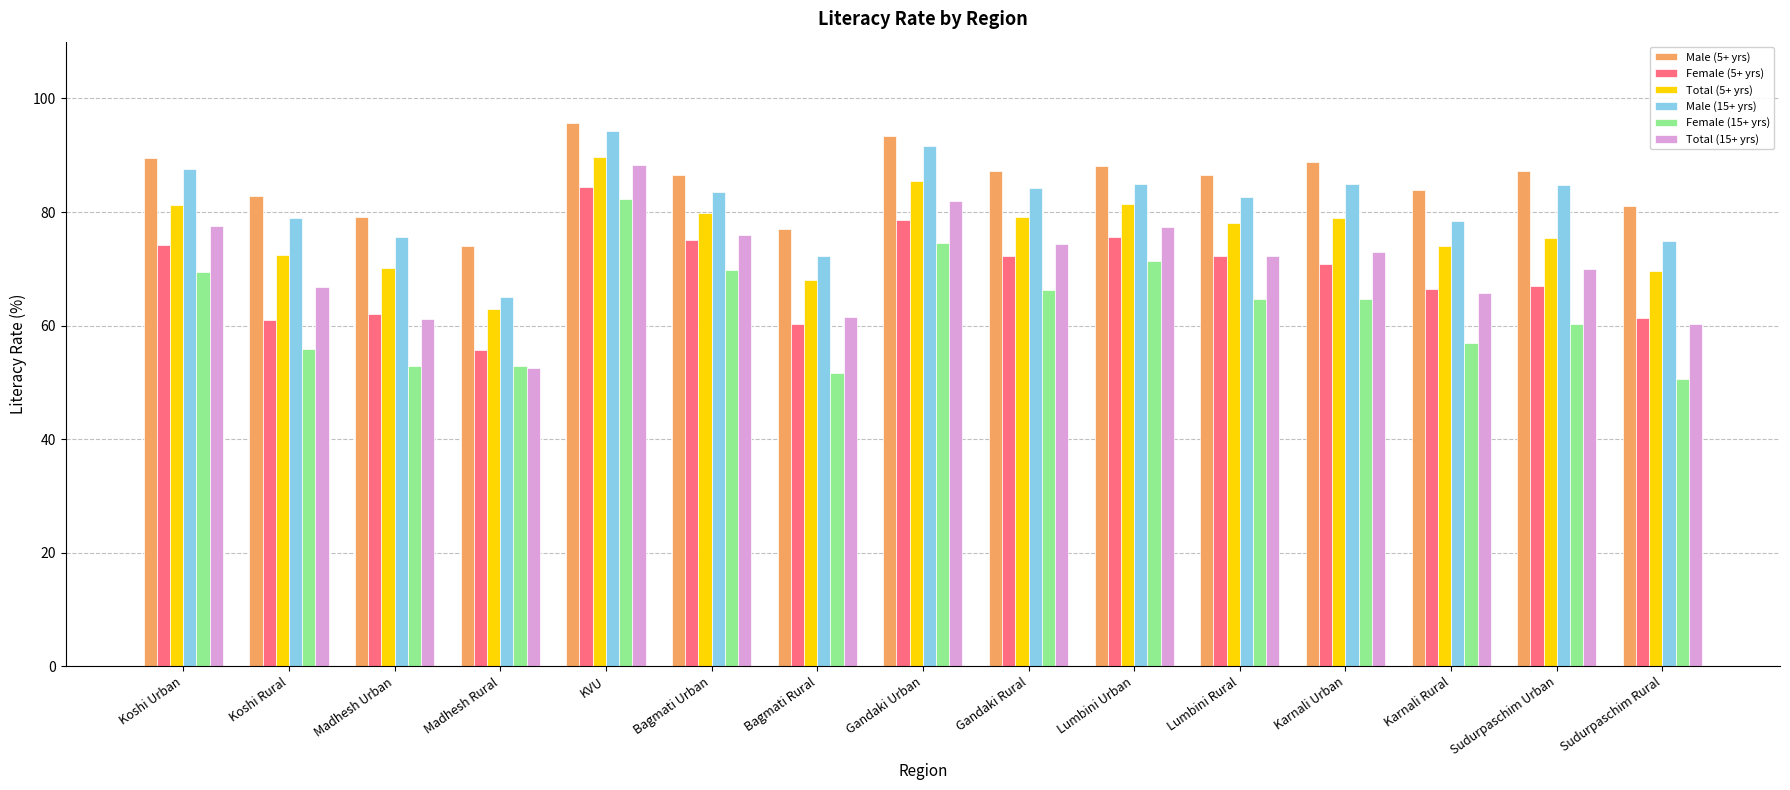

How many bars are there in each group?

6